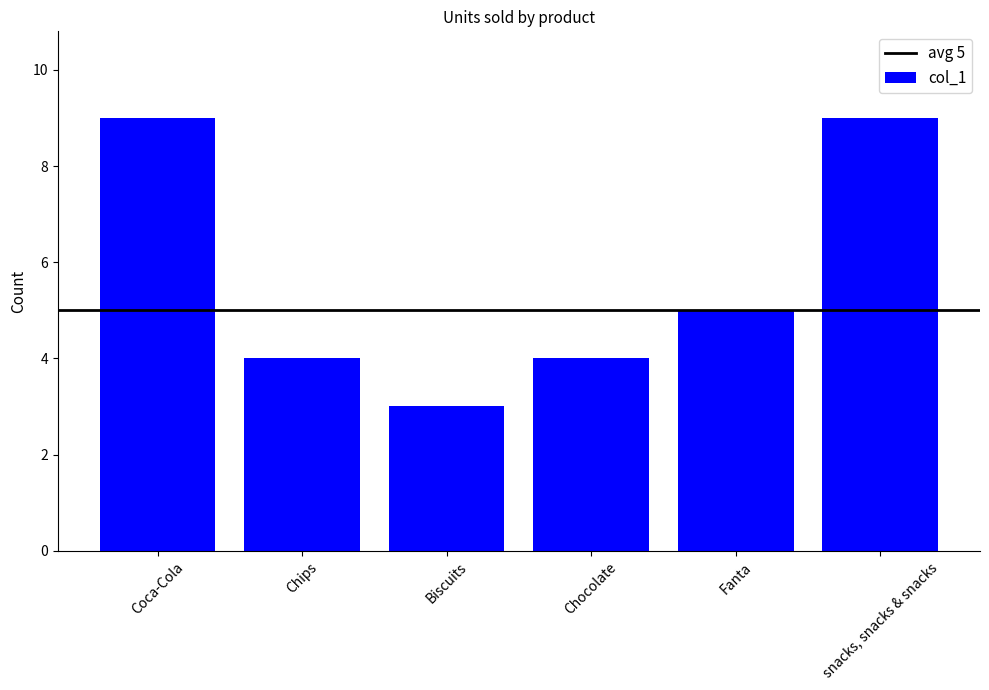

What is the sum of all values?

34